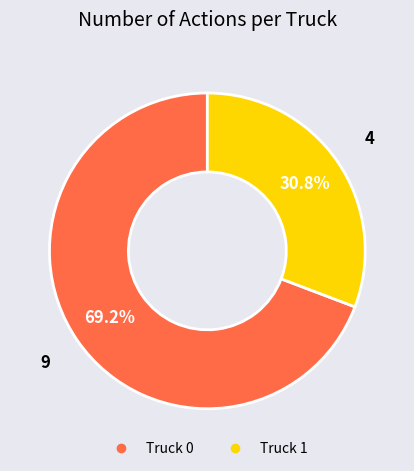

To the nearest percent, what portion does Truck 0 represent?

69%